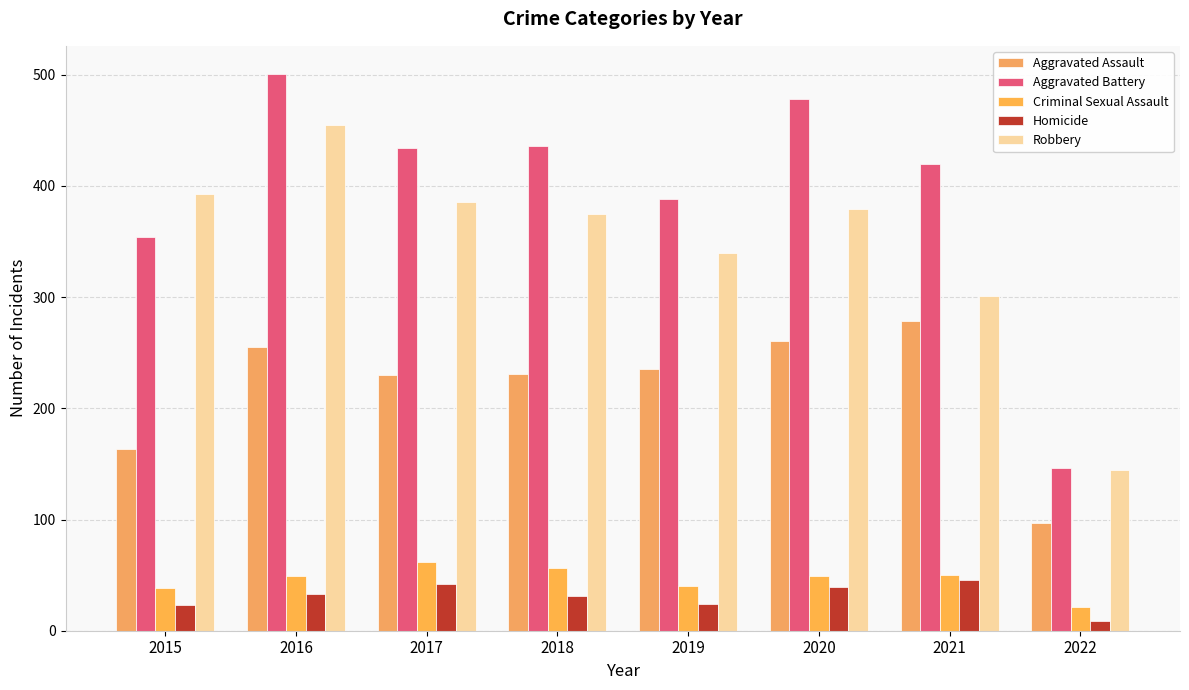

Which has a higher value, 2019 or 2017?

2019